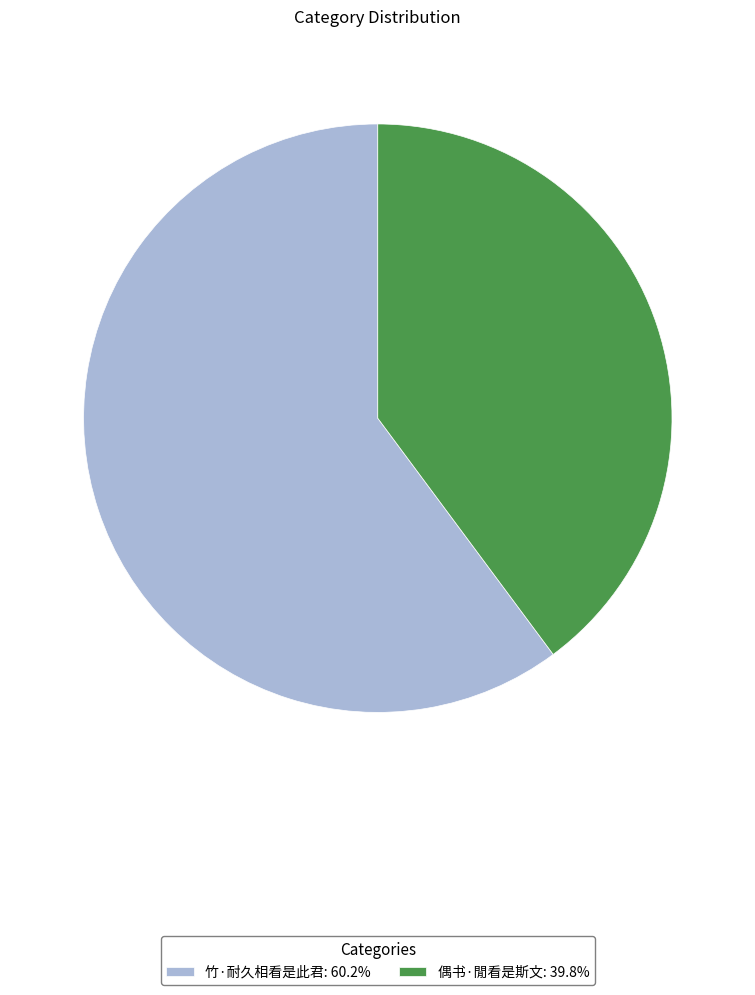

The 竹·耐久相看是此君 slice represents 60% of the pie. True or false?

True